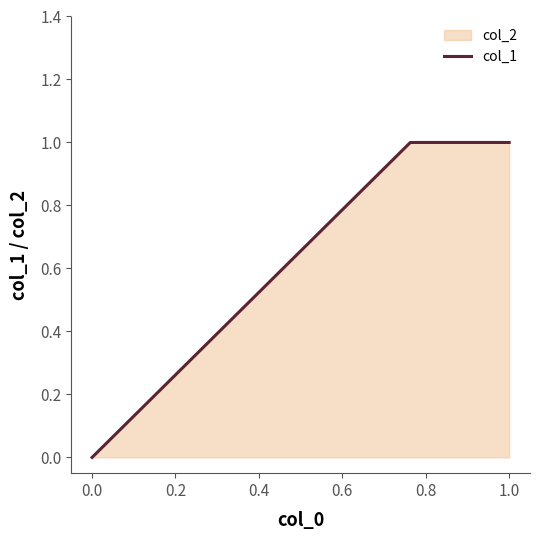

True or false: the data shows 0 at 0.0.

True